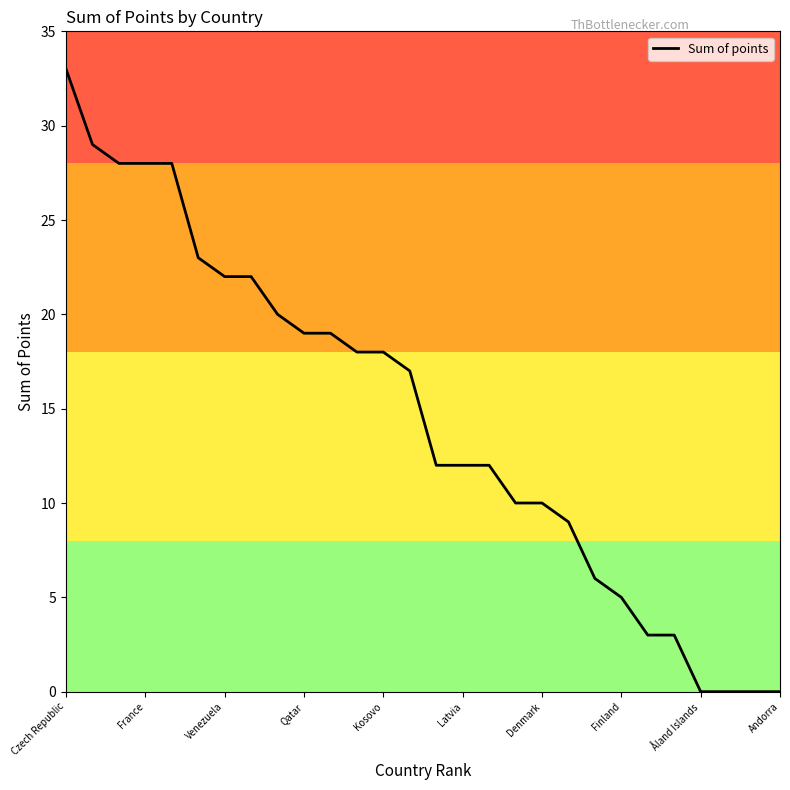

What is the greatest value displayed?

33